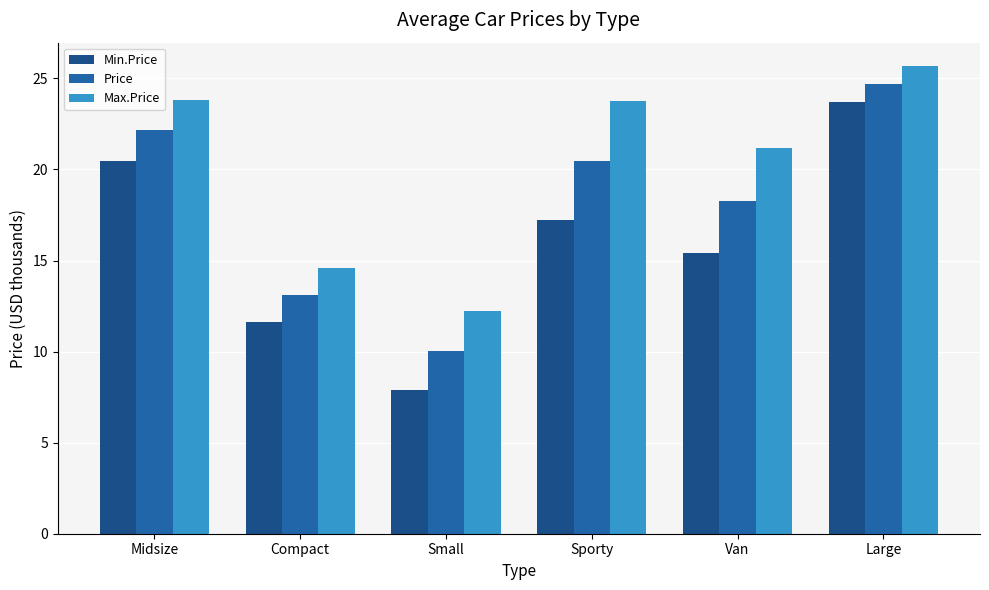

Is the value of Max.Price at Large greater than the value of Price at Large?

Yes